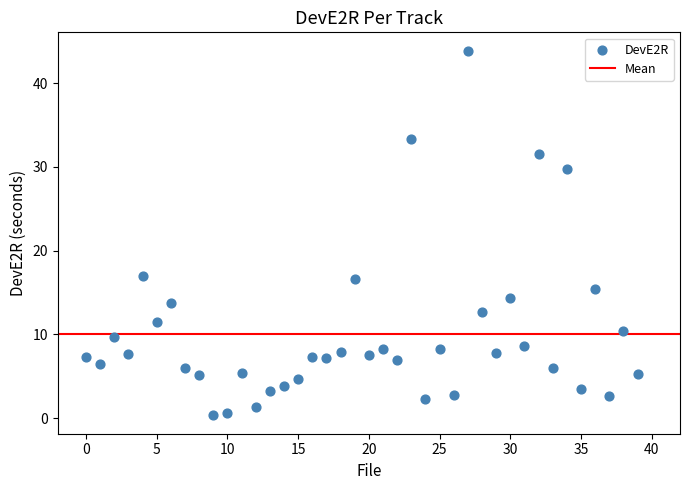

What is the range of Y values (max minus min)?

43.6